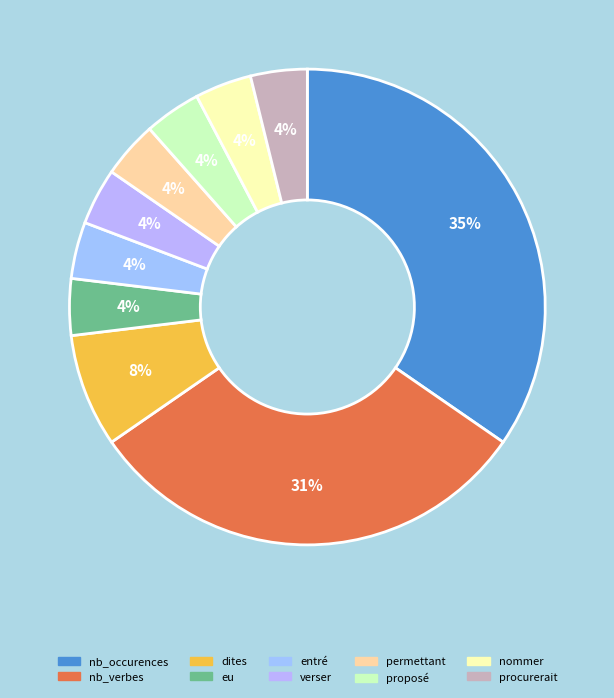

Does dites account for over 50% of the chart?

No